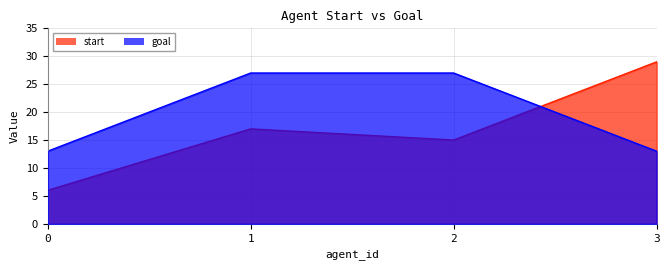

What is the difference between the goal values at 1 and 3?

14